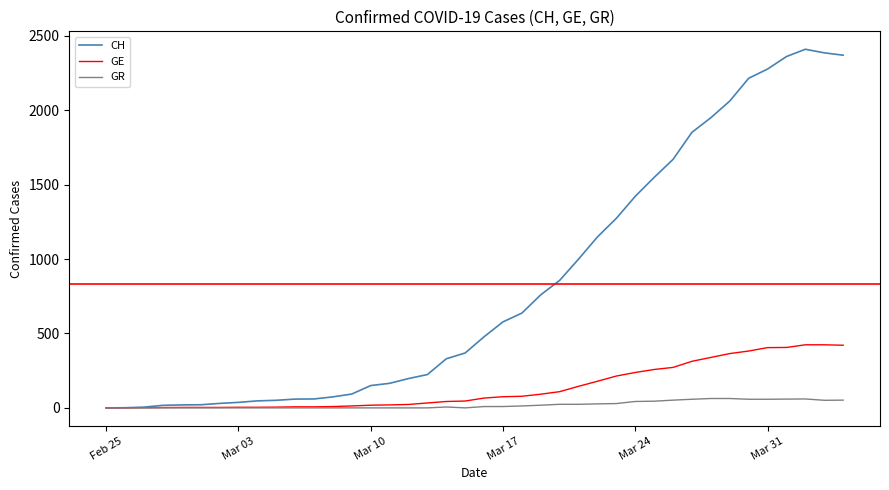

Which series has the largest total across all categories?

CH